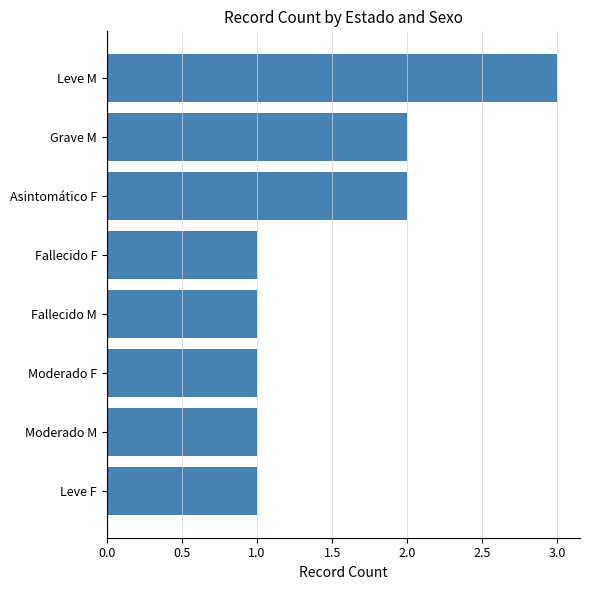

True or false: the data shows 2 at Asintomático F.

True